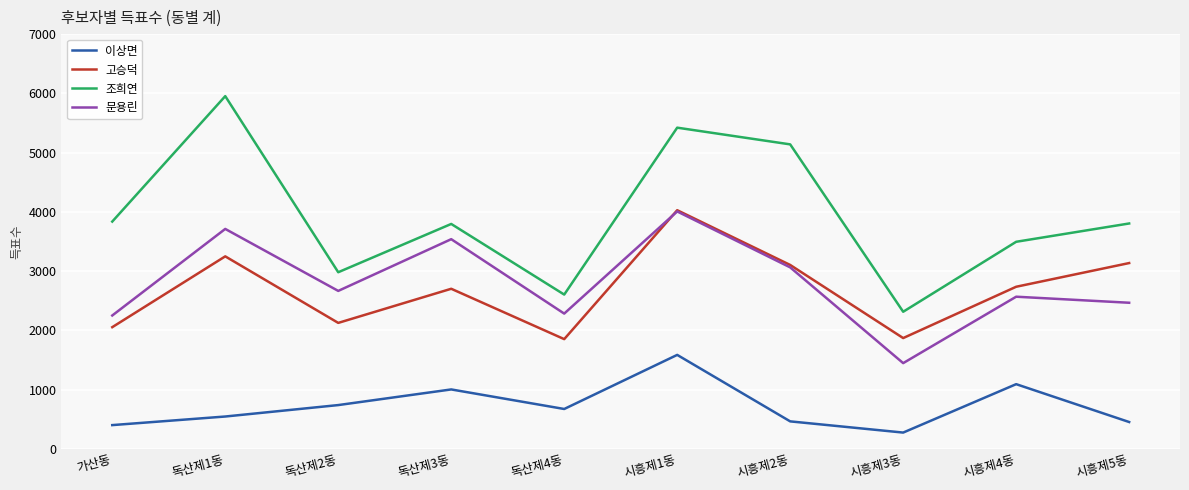

At 독산제2동, list the series in order from largest to smallest.

조희연, 문용린, 고승덕, 이상면